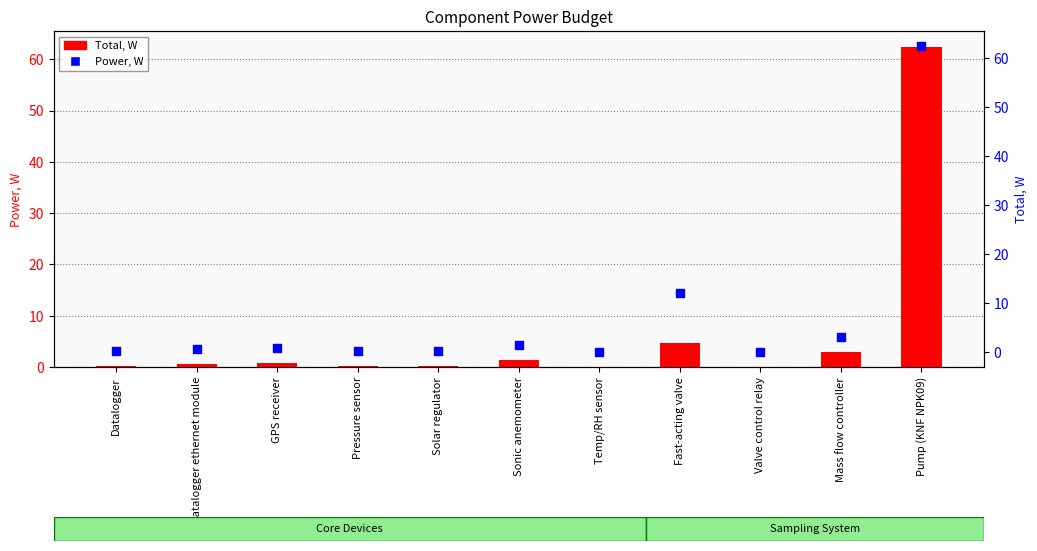

Is the value of Power, W at Pressure sensor greater than the value of Total, W at Datalogger ethernet module?

No